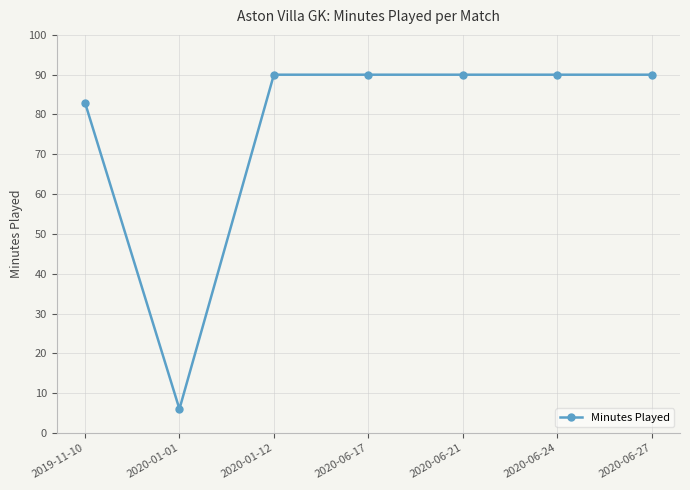

Does the chart display data point markers on the line(s)?

Yes